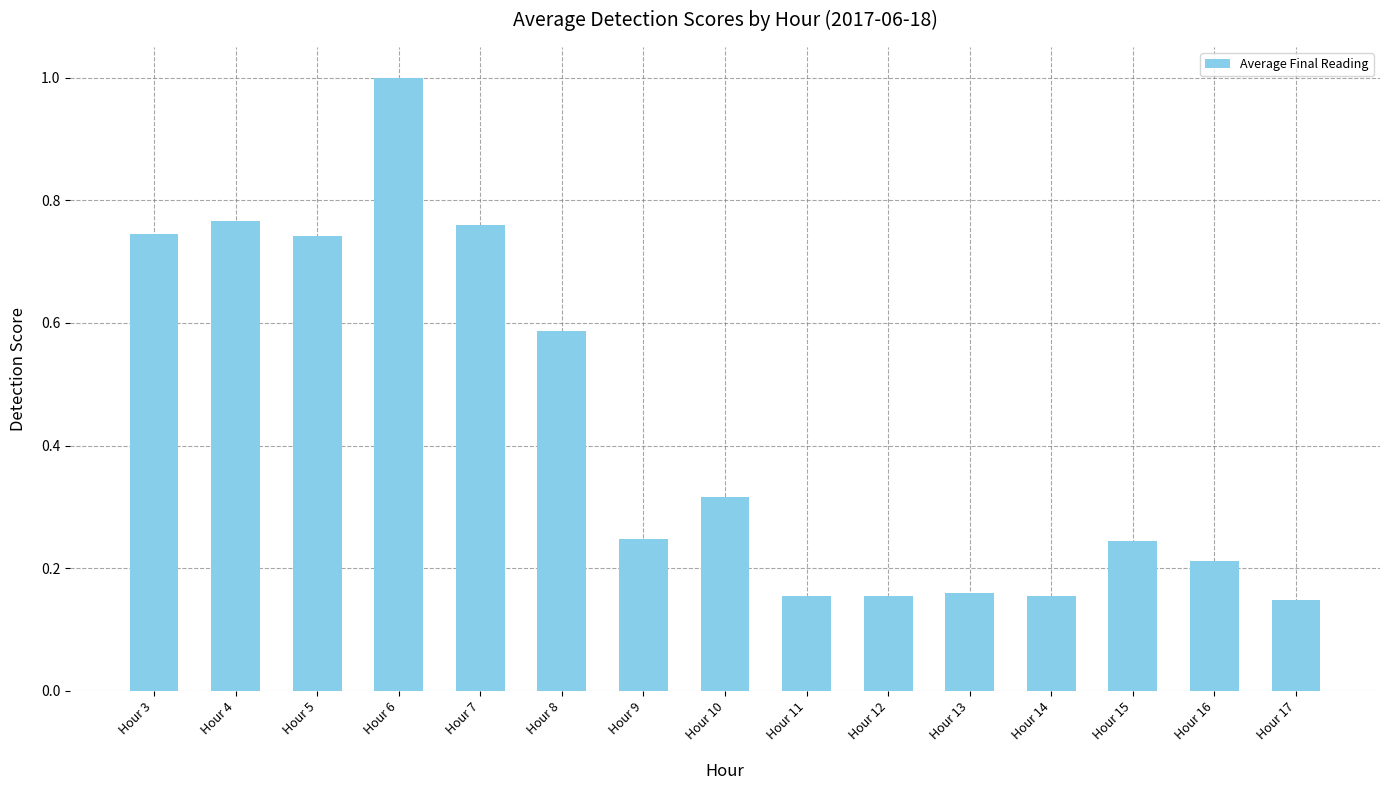

What is the change in value from Hour 7 to Hour 15?

-0.5